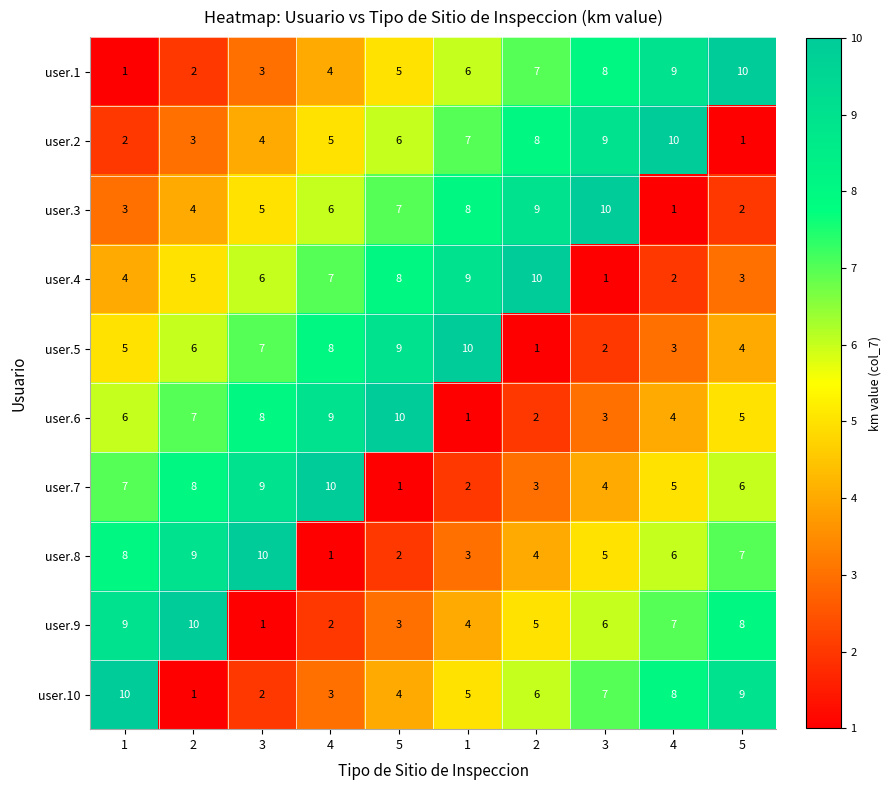

Which series has the largest range (max minus min)?

user.1